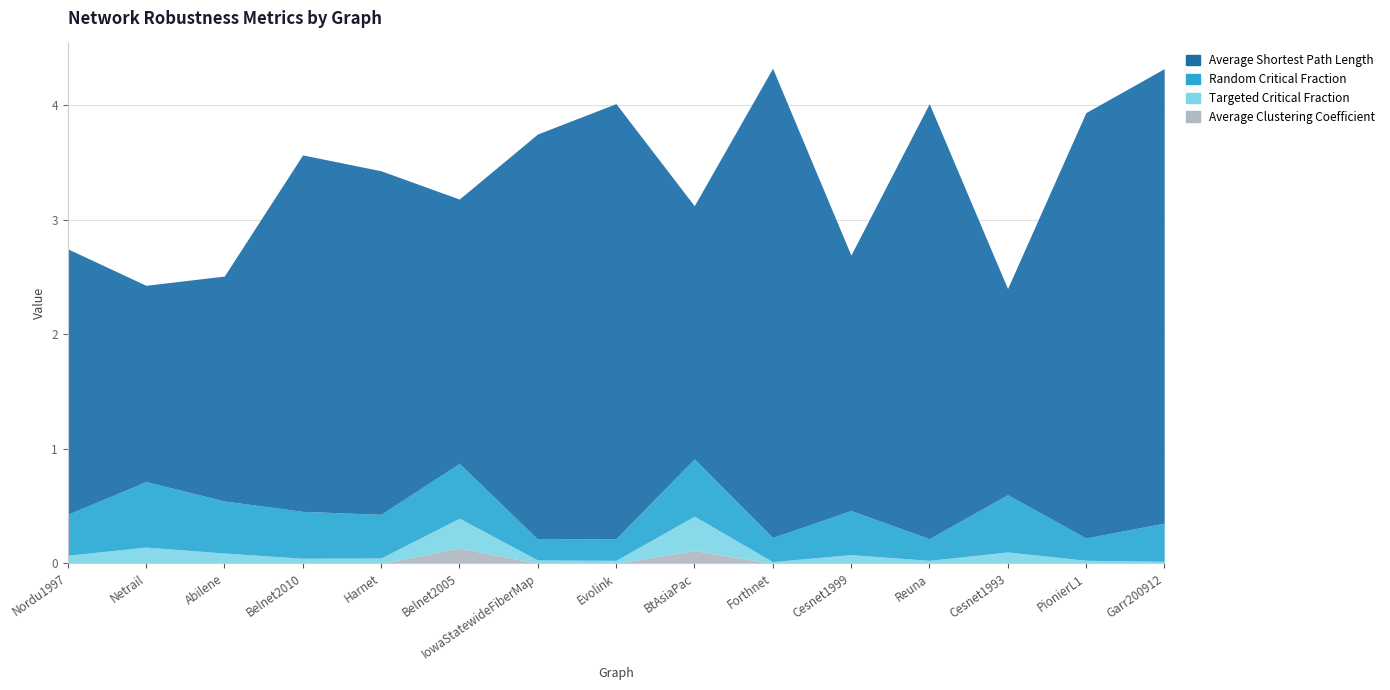

Reading left to right, extract all data points from this chart.

Average Clustering Coefficient: BA Nordu1997=0.0	BA Netrail=0.0	BA Abilene=0.0	BA Belnet2010=0.0	BA Harnet=0.0	BA Belnet2005=0.1	BA IowaStatewideFiberMap=0.0	BA Evolink=0.0	BA BtAsiaPac=0.1	BA Forthnet=0.0	BA Cesnet1999=0.0	BA Reuna=0.0	BA Cesnet1993=0.0	BA PionierL1=0.0	BA Garr200912=0.0
Targeted Critical Fraction: BA Nordu1997=0.1	BA Netrail=0.1	BA Abilene=0.1	BA Belnet2010=0.0	BA Harnet=0.0	BA Belnet2005=0.3	BA IowaStatewideFiberMap=0.0	BA Evolink=0.0	BA BtAsiaPac=0.3	BA Forthnet=0.0	BA Cesnet1999=0.1	BA Reuna=0.0	BA Cesnet1993=0.1	BA PionierL1=0.0	BA Garr200912=0.0
Random Critical Fraction: BA Nordu1997=0.4	BA Netrail=0.6	BA Abilene=0.5	BA Belnet2010=0.4	BA Harnet=0.4	BA Belnet2005=0.5	BA IowaStatewideFiberMap=0.2	BA Evolink=0.2	BA BtAsiaPac=0.5	BA Forthnet=0.2	BA Cesnet1999=0.4	BA Reuna=0.2	BA Cesnet1993=0.5	BA PionierL1=0.2	BA Garr200912=0.3
Average Shortest Path Length: BA Nordu1997=2.3	BA Netrail=1.7	BA Abilene=2.0	BA Belnet2010=3.1	BA Harnet=3.0	BA Belnet2005=2.3	BA IowaStatewideFiberMap=3.5	BA Evolink=3.8	BA BtAsiaPac=2.2	BA Forthnet=4.1	BA Cesnet1999=2.2	BA Reuna=3.8	BA Cesnet1993=1.8	BA PionierL1=3.7	BA Garr200912=4.0